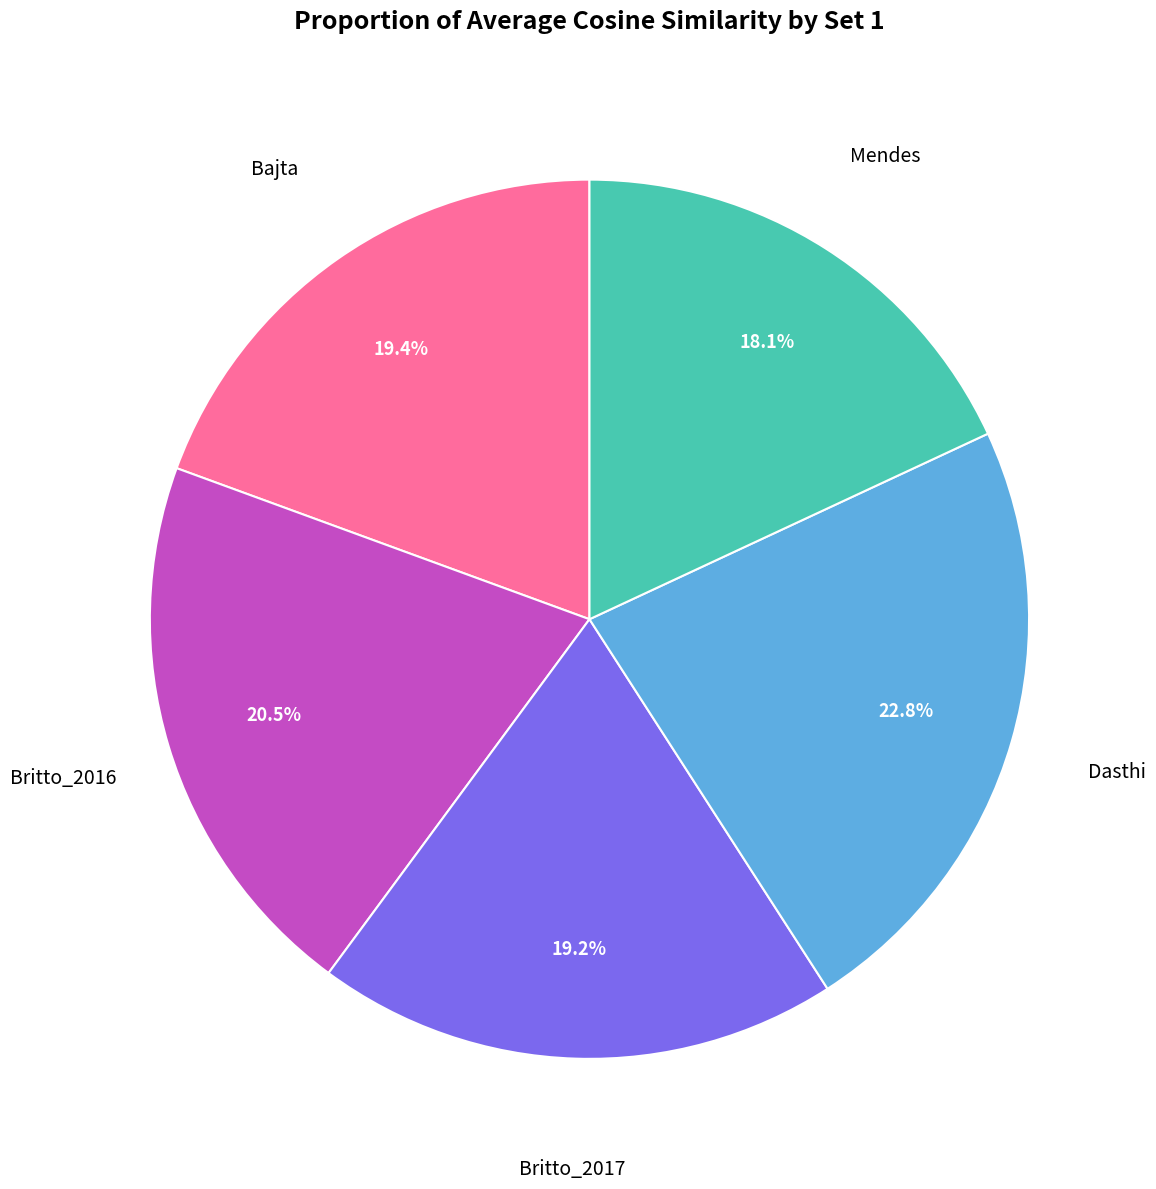

Is there any slice that represents more than half of the pie?

No